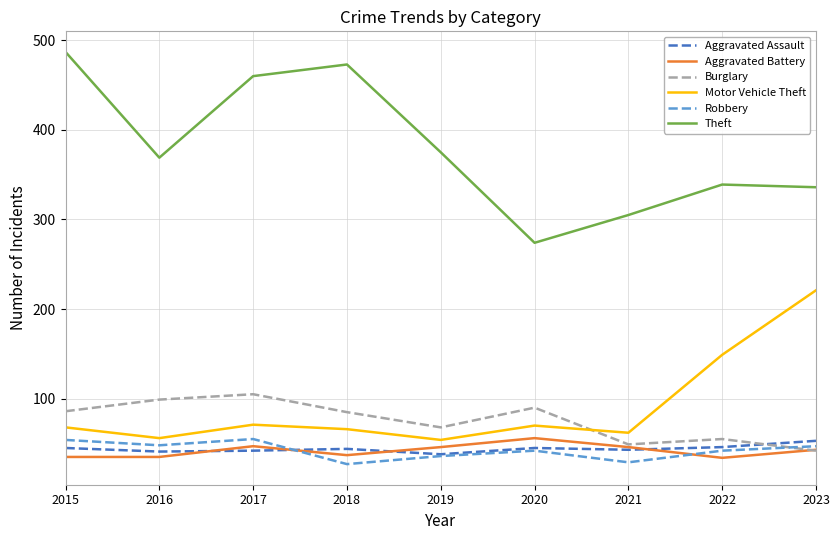

What is the total value across all series at 2022?

665